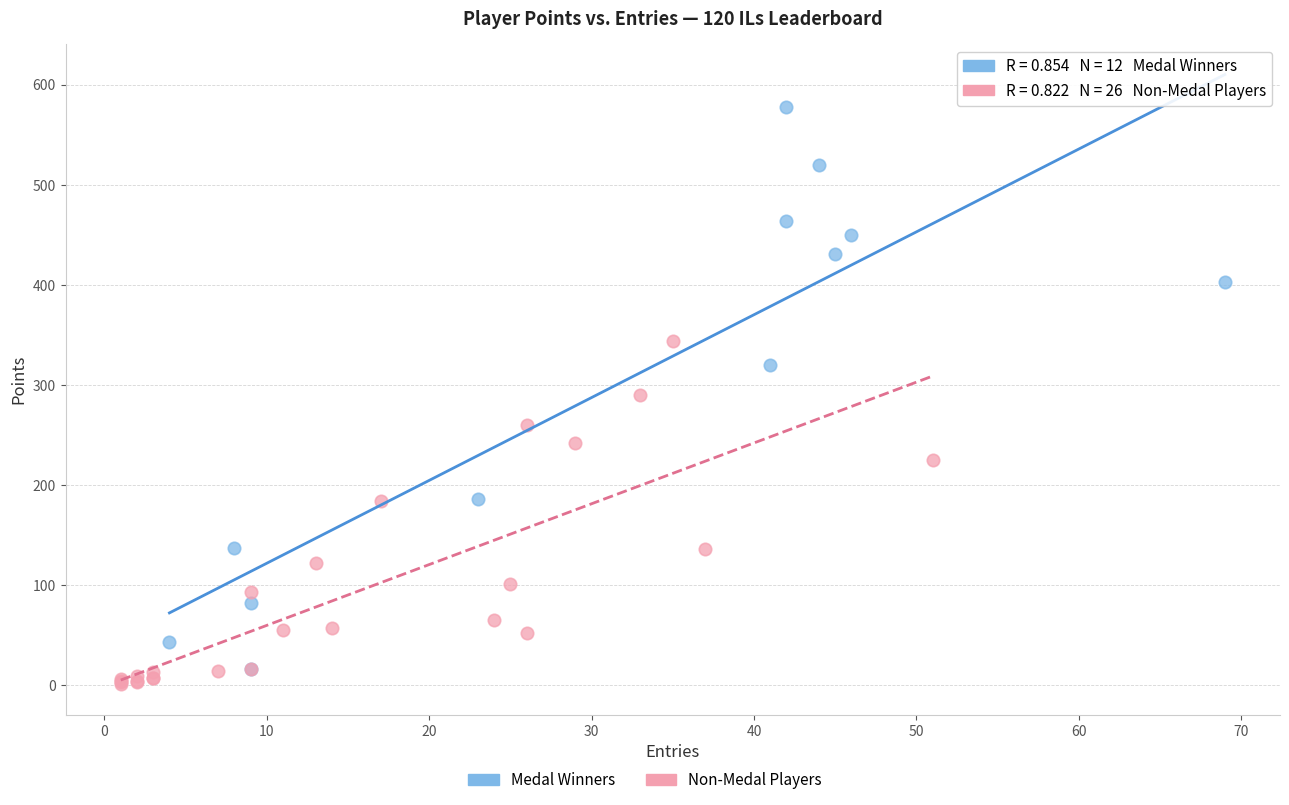

Which series reaches the maximum Y coordinate?

Medal Winners